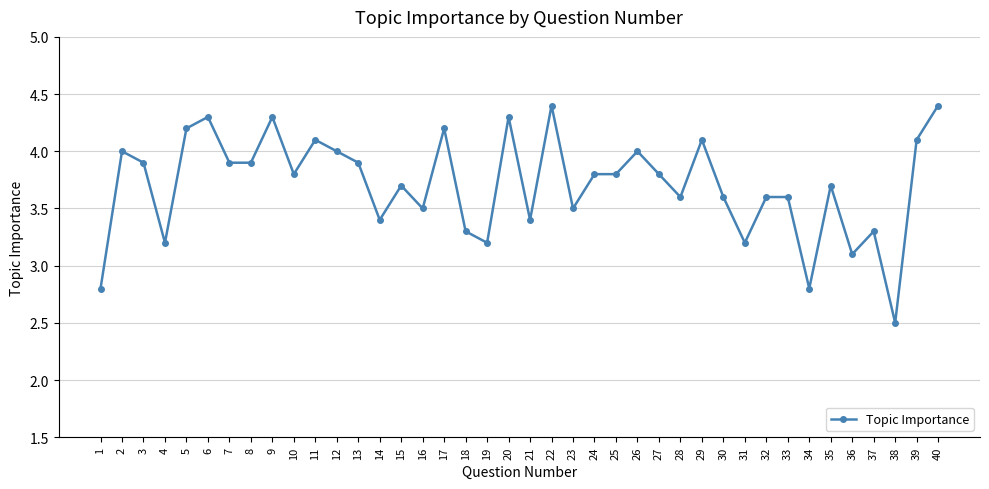

What is the change in value from 14 to 40?

+1.0